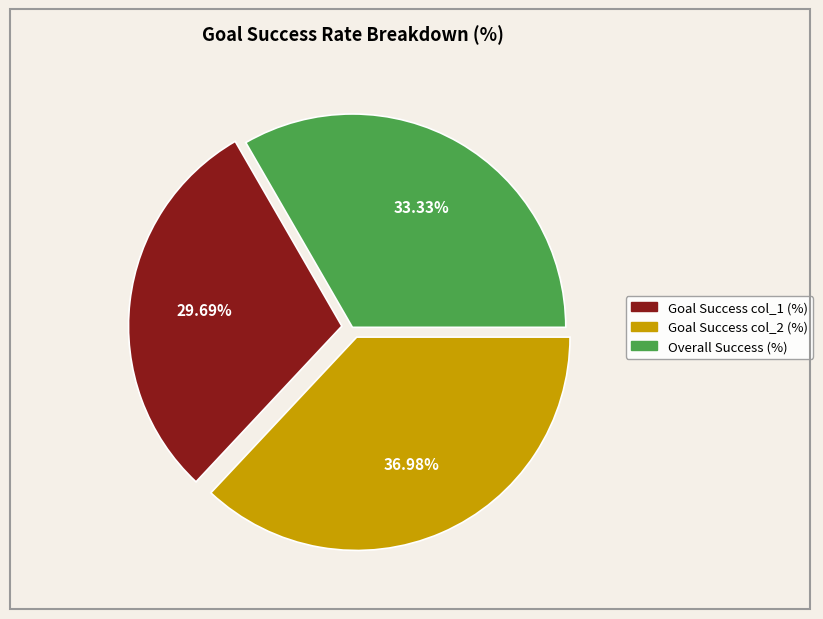

Which slice is the smallest?

Goal Success col_1 (%)